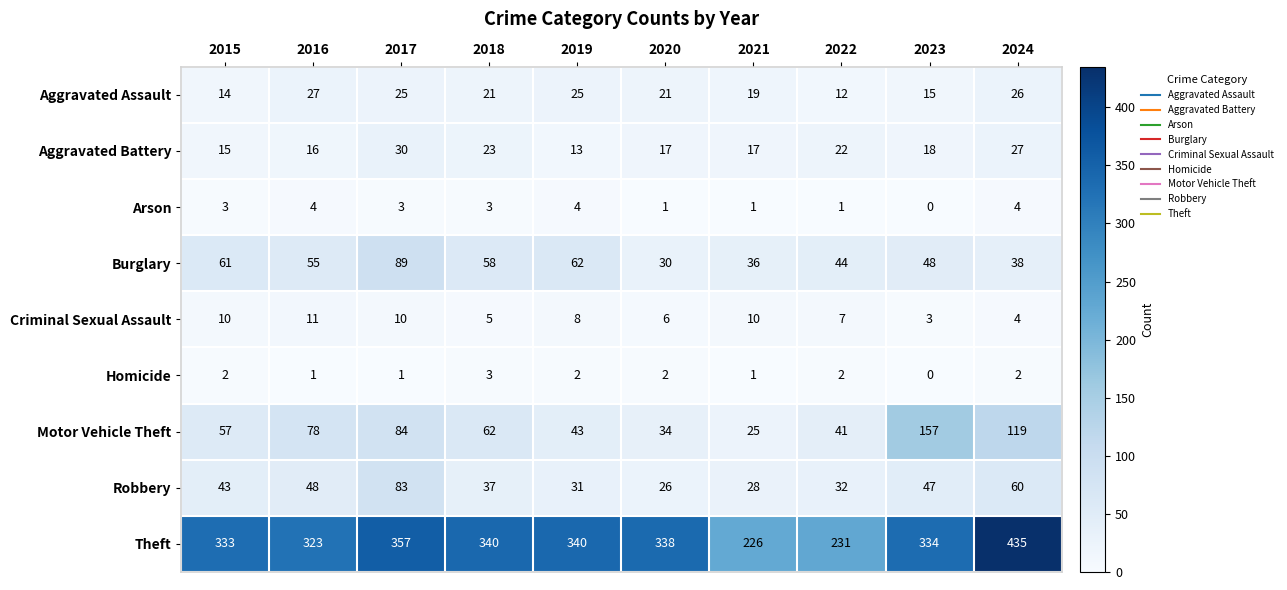

The value of Burglary at 2020 is 12. True or false?

False